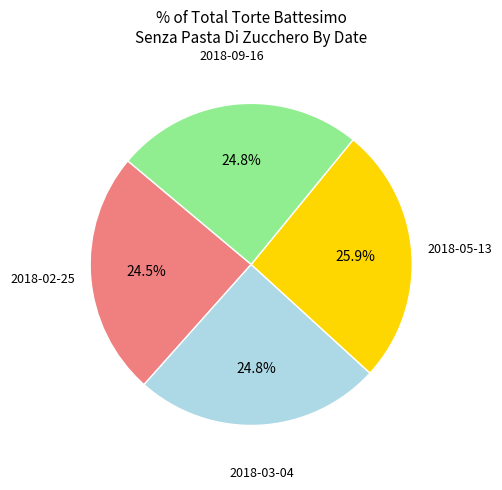

Is there any slice that represents more than half of the pie?

No